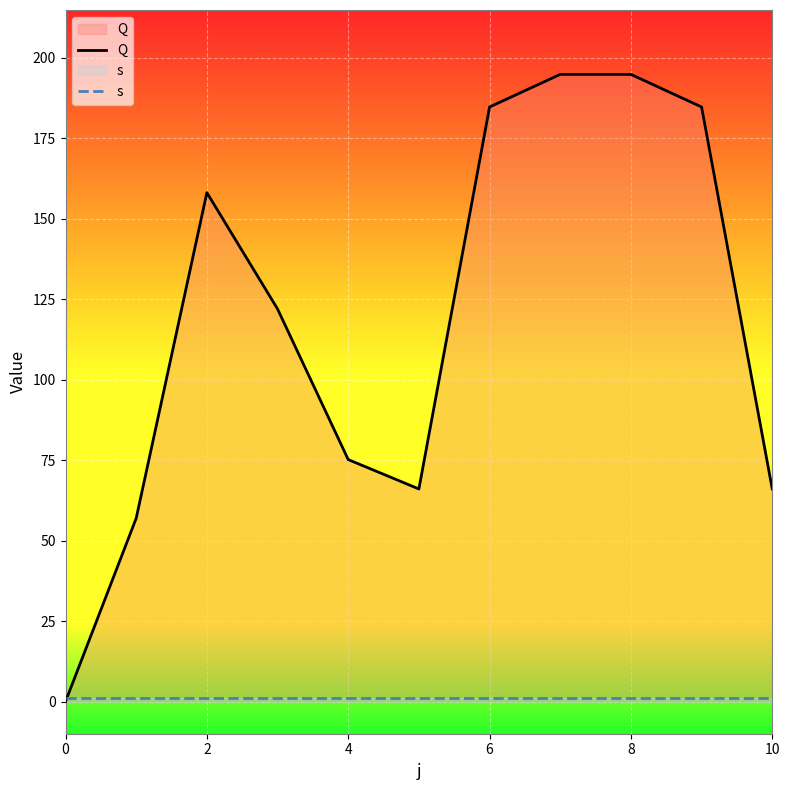

How many lines are shown in the chart?

2